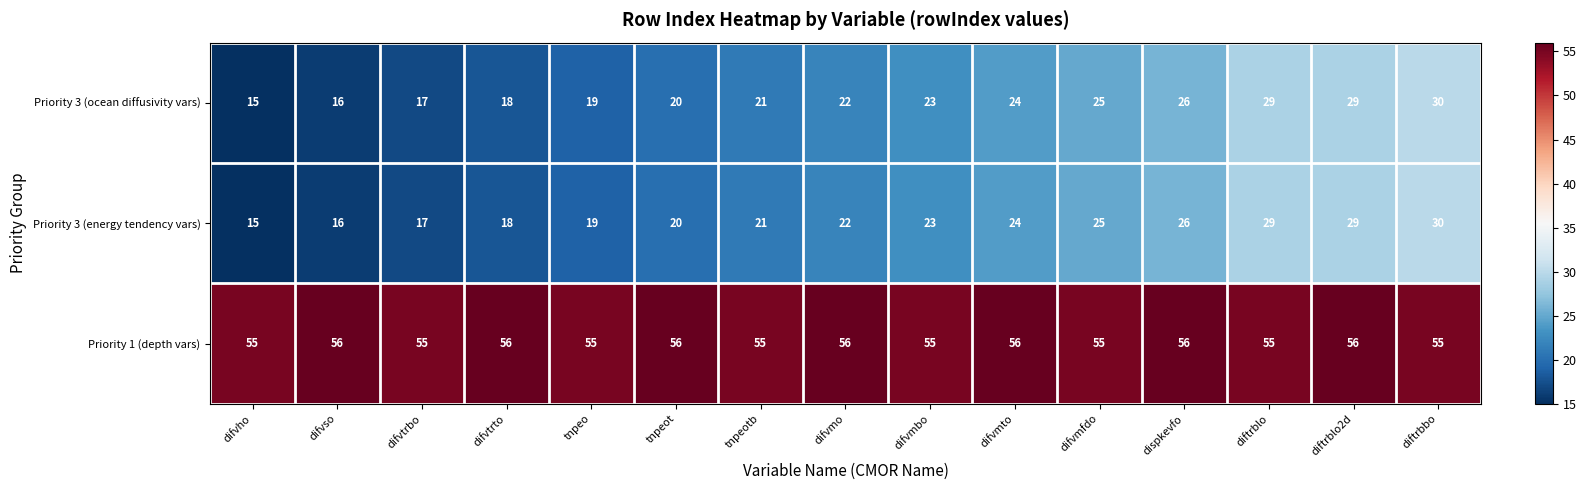

What is the difference between the Priority 3 (ocean diffusivity vars) values at tnpeo and difvso?

3